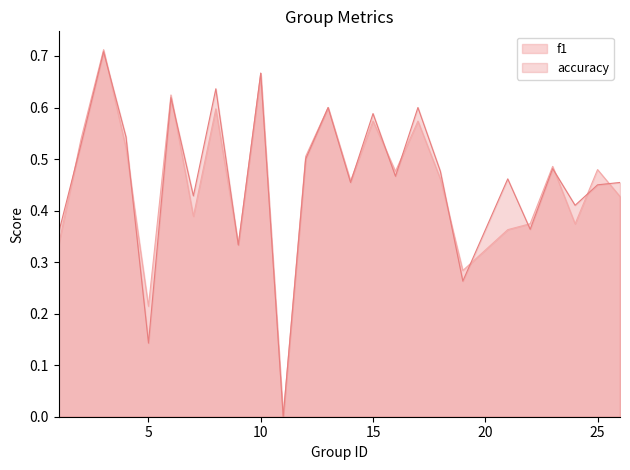

True or false: accuracy and f1 cross at least once.

True